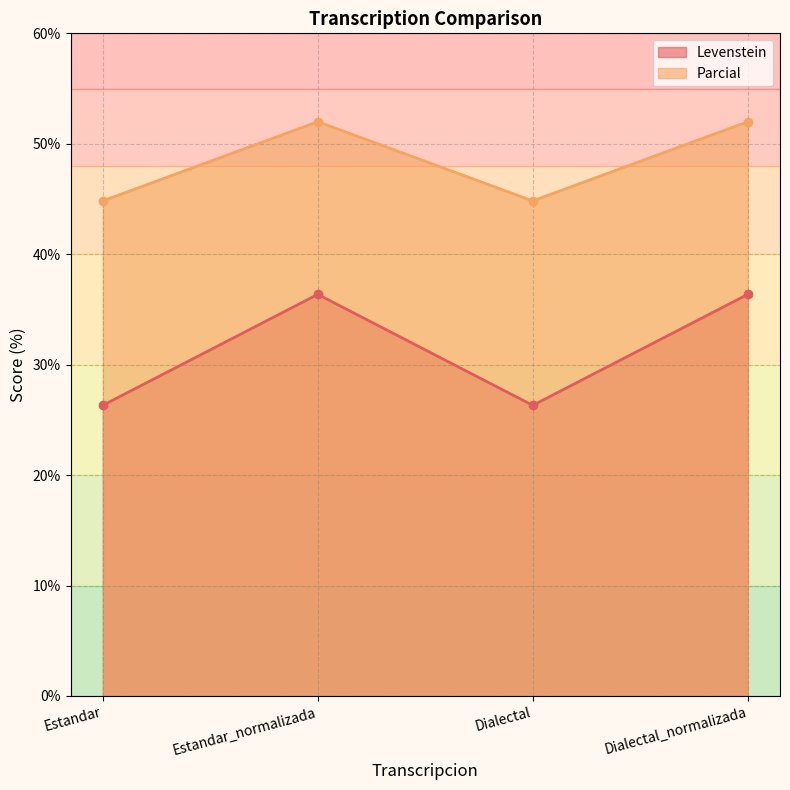

List the series in order of their overall mean, highest first.

Parcial, Levenstein